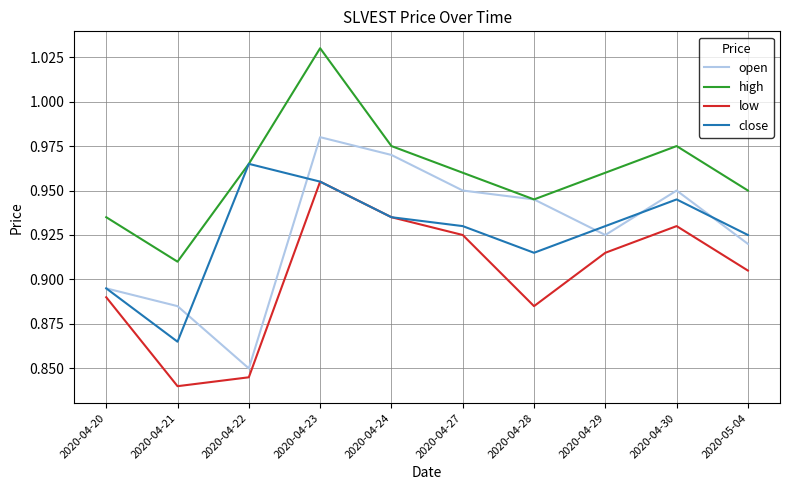

List the series in order of their peak value, highest first.

high, open, close, low